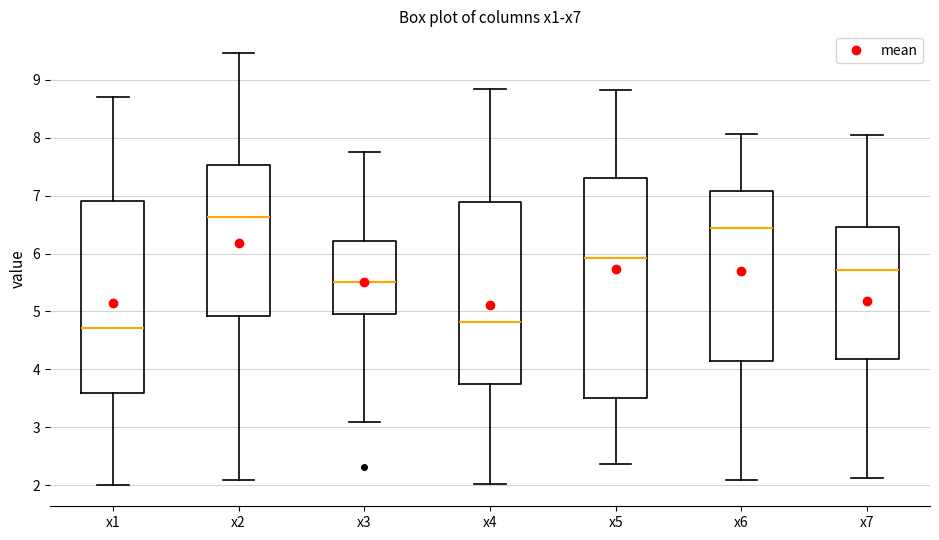

Reading left to right, read every box against the y-axis: the position of its median line, the range the box covers, and the ends of its whiskers. The values are not printed on the chart, so give them approximately, as read against the axis.

x1: median 4.7, box 3.6 to 6.9, whiskers 2.0 to 8.7
x2: median 6.6, box 4.9 to 7.5, whiskers 2.1 to 9.5
x3: median 5.5, box 5.0 to 6.2, whiskers 3.1 to 7.8
x4: median 4.8, box 3.7 to 6.9, whiskers 2.0 to 8.8
x5: median 5.9, box 3.5 to 7.3, whiskers 2.4 to 8.8
x6: median 6.4, box 4.1 to 7.1, whiskers 2.1 to 8.1
x7: median 5.7, box 4.2 to 6.5, whiskers 2.1 to 8.0